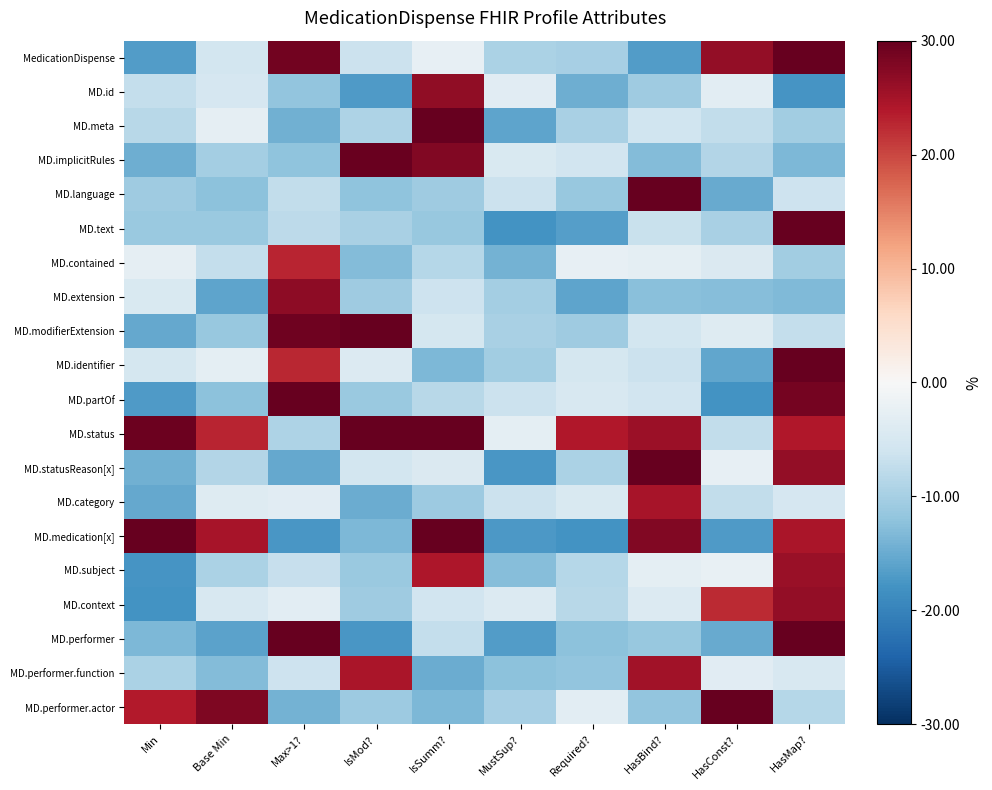

How many distinct data groups are displayed?

20